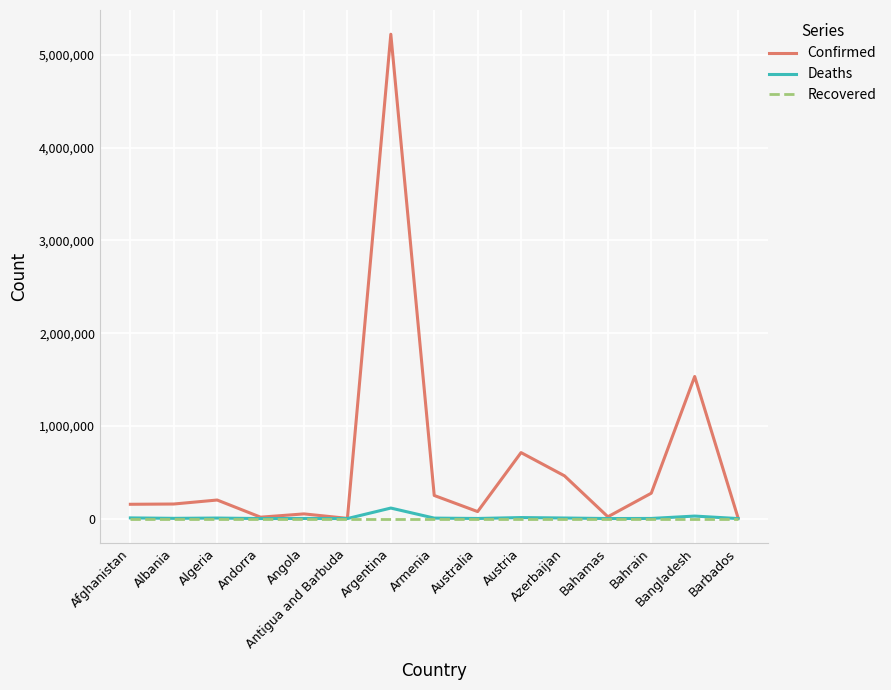

Which series has the largest range (max minus min)?

Confirmed